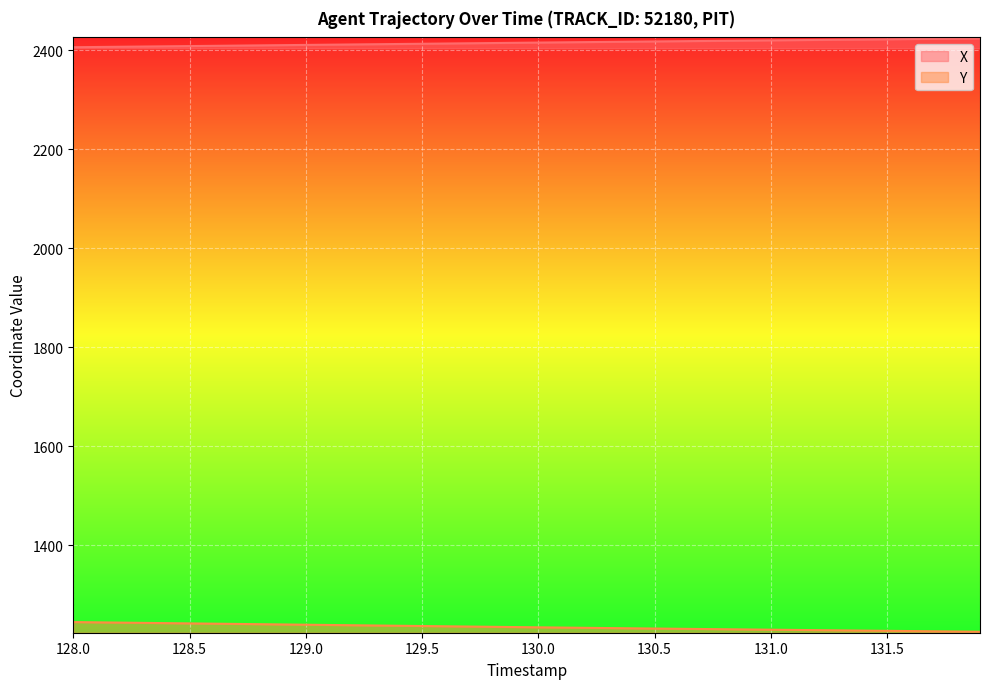

Rank the series by their maximum value, from lowest to highest.

Y, X